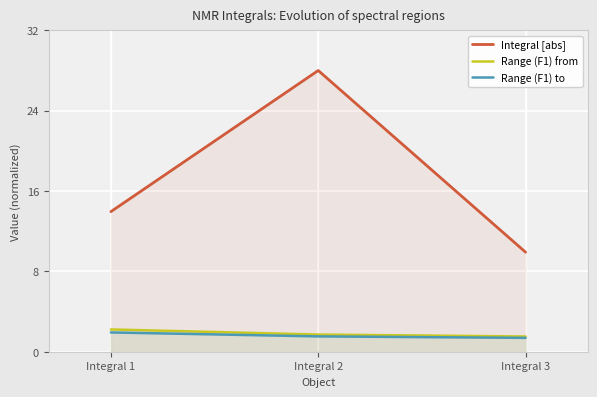

At how many categories does at least one series exceed 8?

3